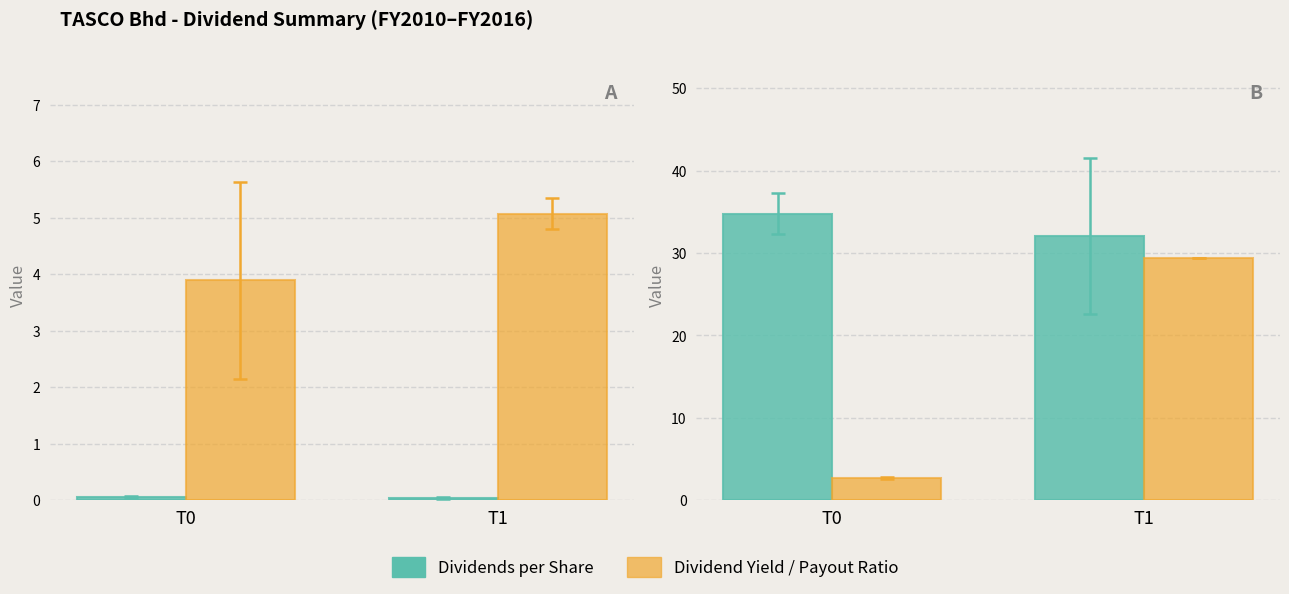

What is the value of the Dividends per Share bar at the 1st from the left?

34.8